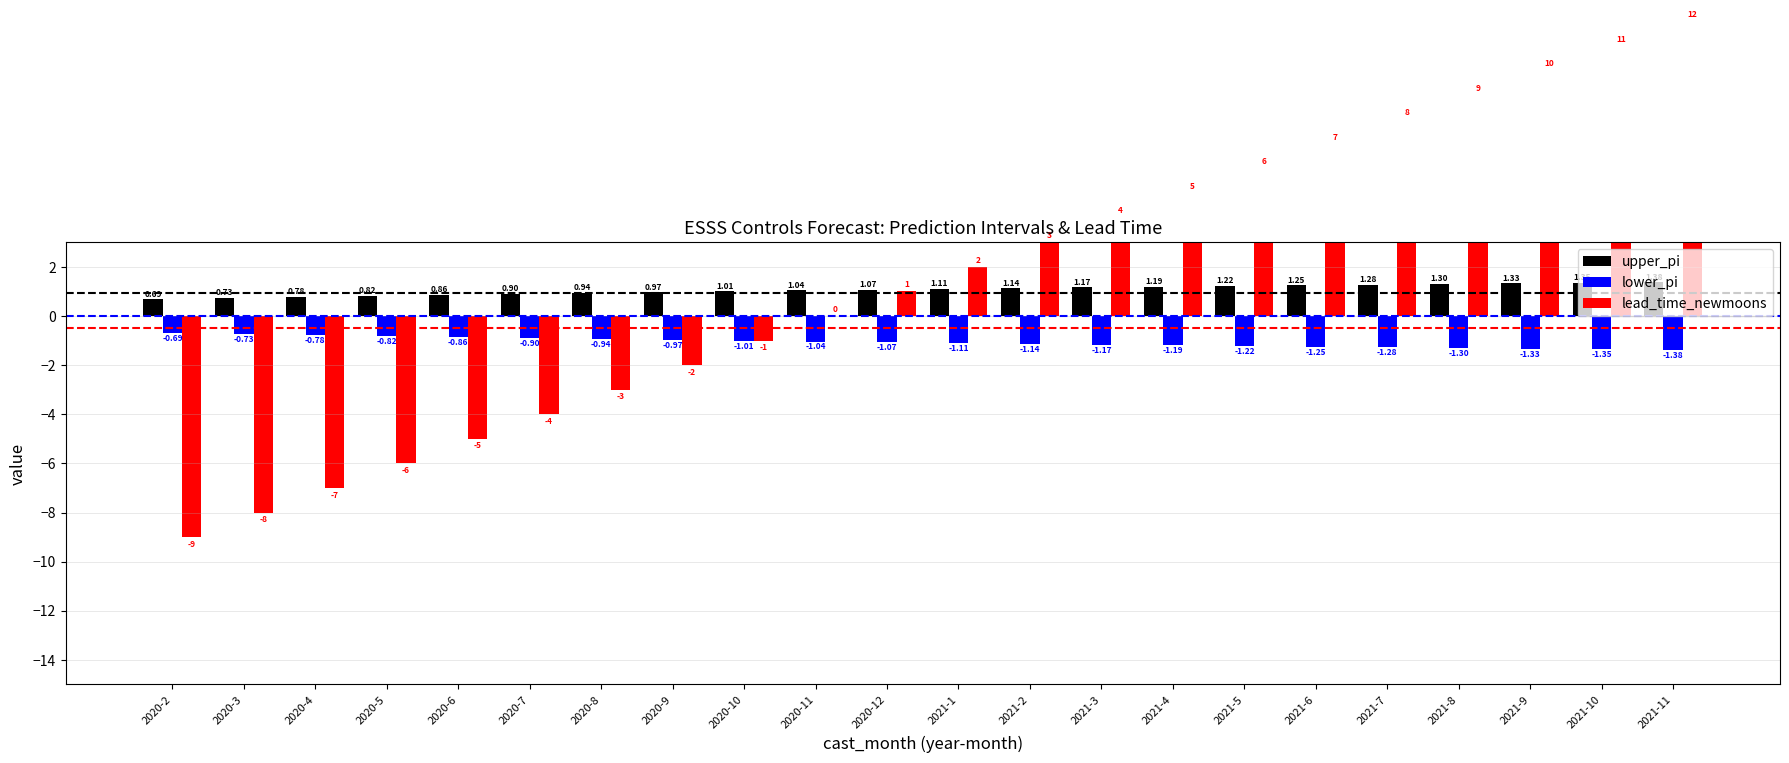

What is the value of the lower_pi bar at the 3rd from the left?

-0.8